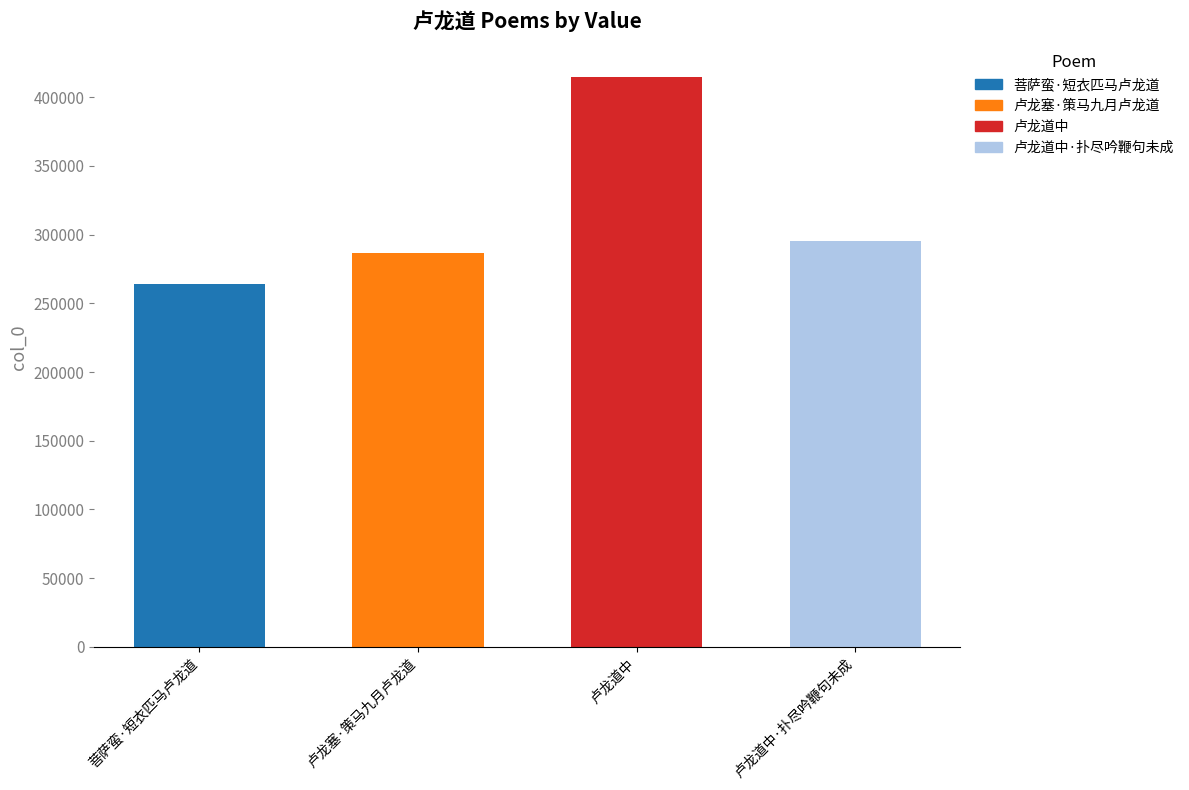

Rank the categories by value from lowest to highest.

菩萨蛮·短衣匹马卢龙道, 卢龙塞·策马九月卢龙道, 卢龙道中·扑尽吟鞭句未成, 卢龙道中